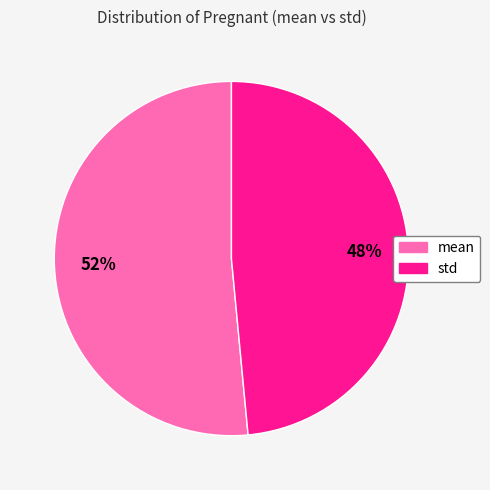

Is there a majority slice in this chart?

Yes